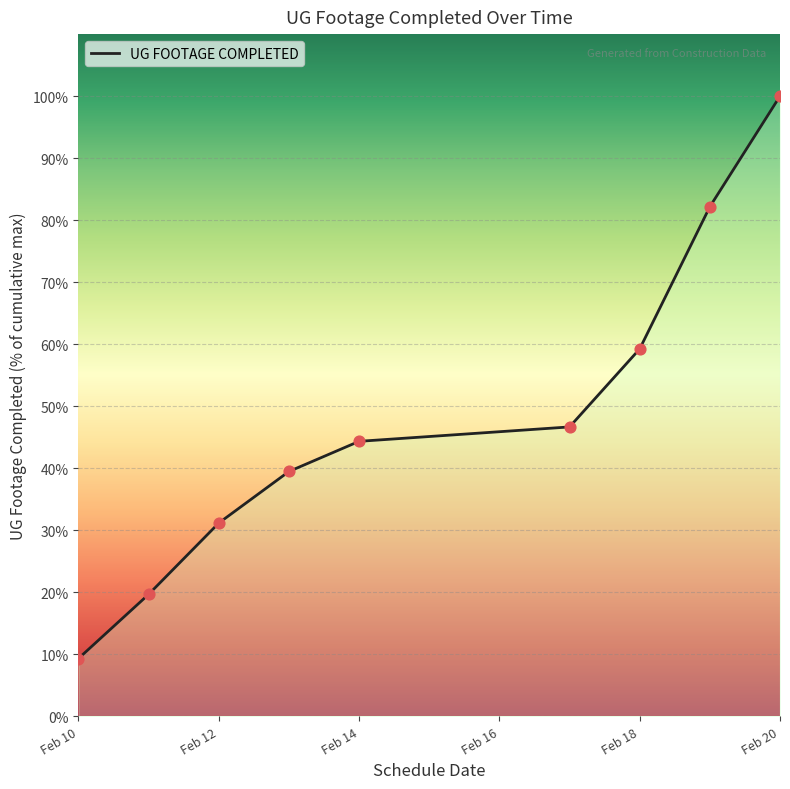

What is the smallest value displayed?

9.3